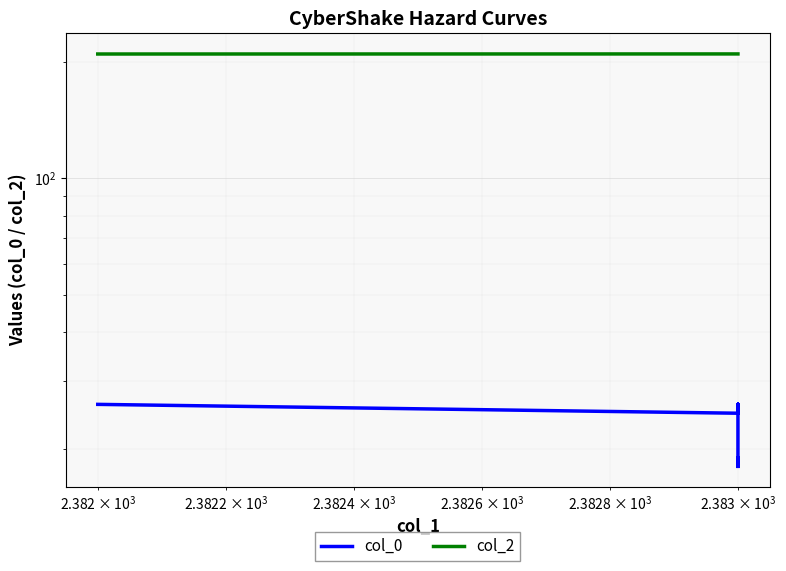

The col_0 series shows 10.9 at 17. True or false?

False